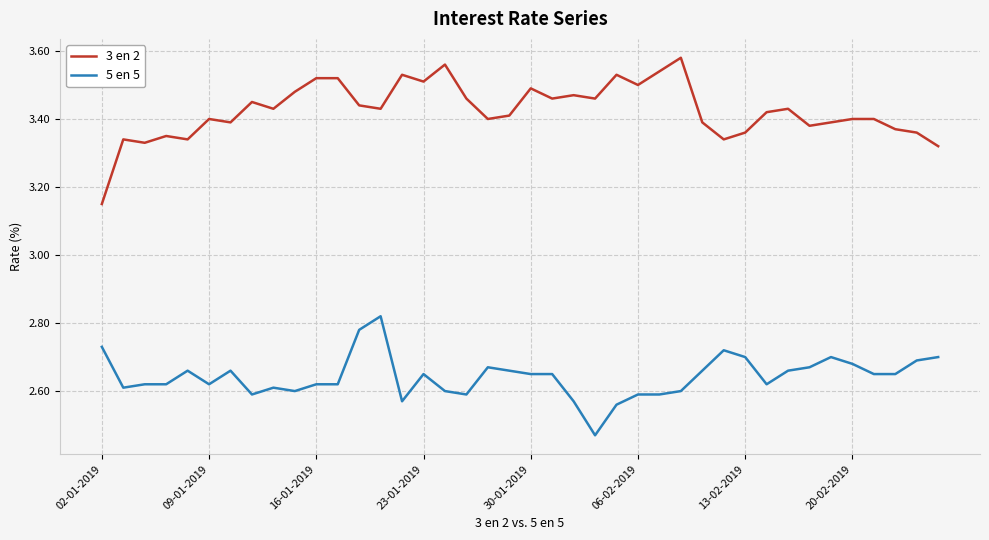

Which series has the largest total across all categories?

3 en 2